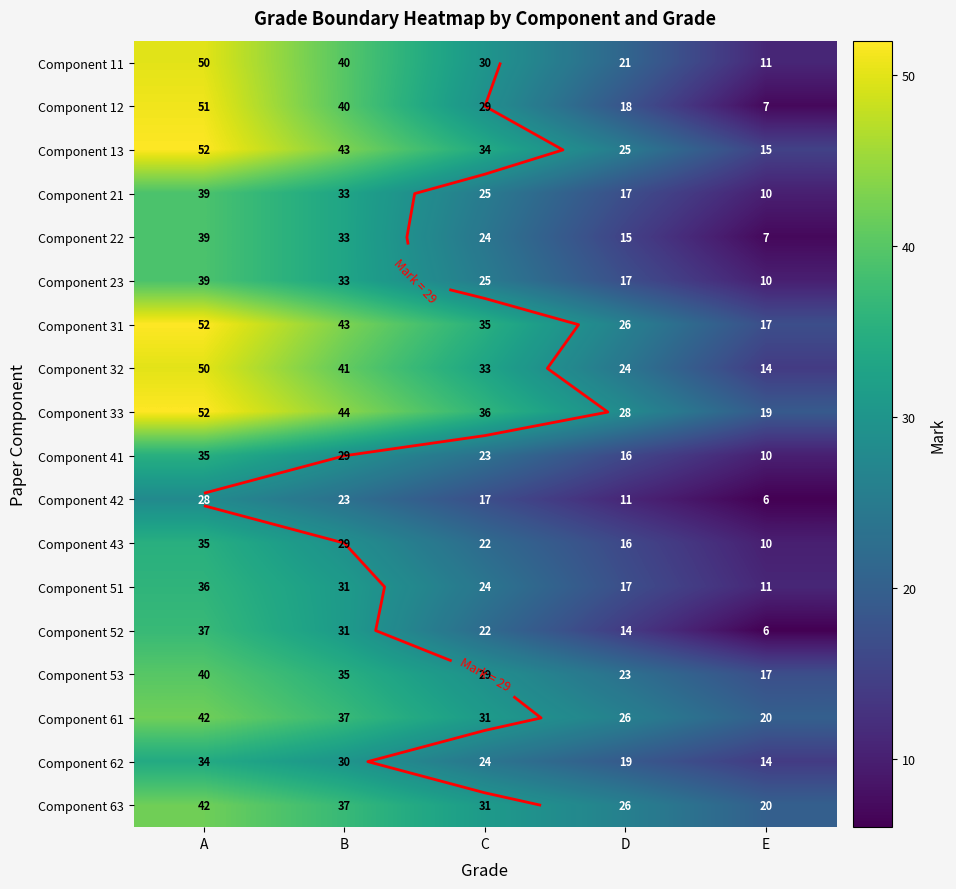

At which label is Component 11 closest to 30?

C